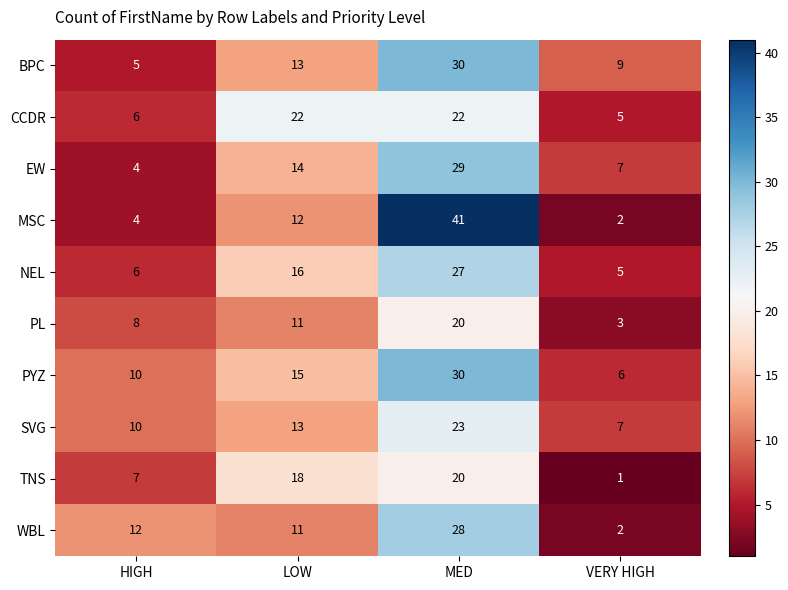

What is the sum of all TNS values?

46